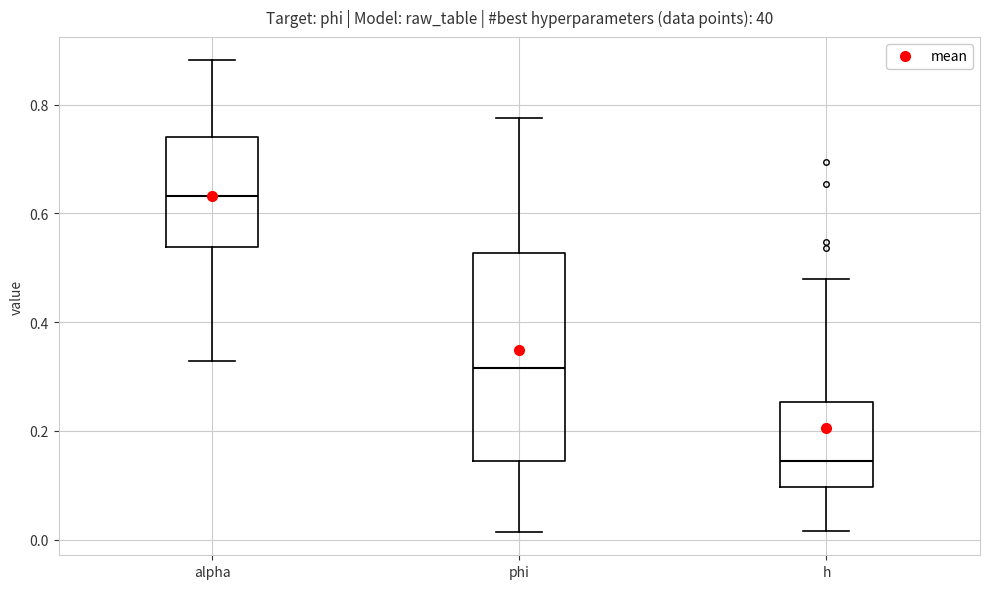

Which box is the tallest, from its lower edge to its upper edge?

phi